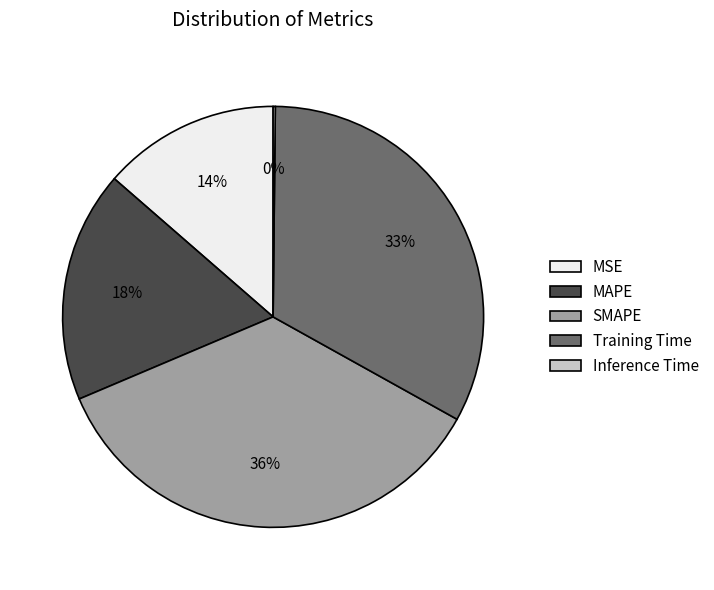

Which slice is the largest?

SMAPE